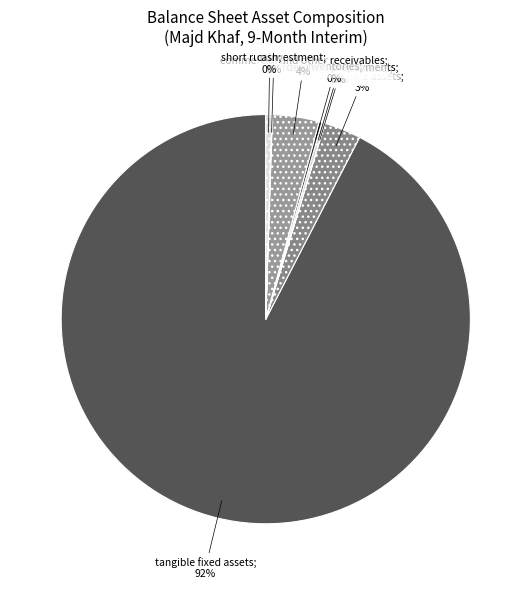

What is the smallest slice in the pie chart?

long_run_investments